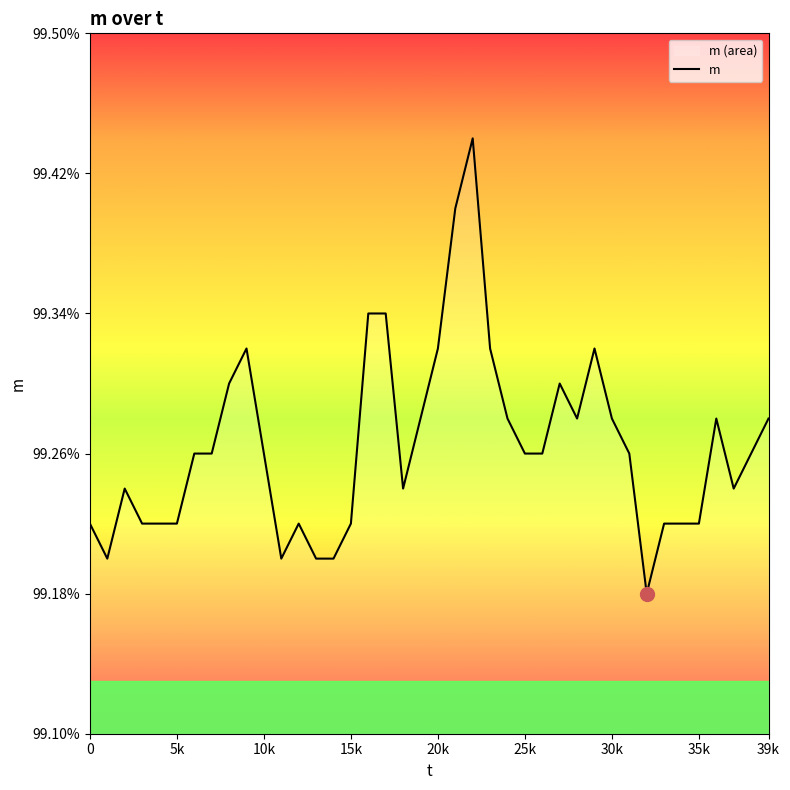

How many distinct data groups are displayed?

1